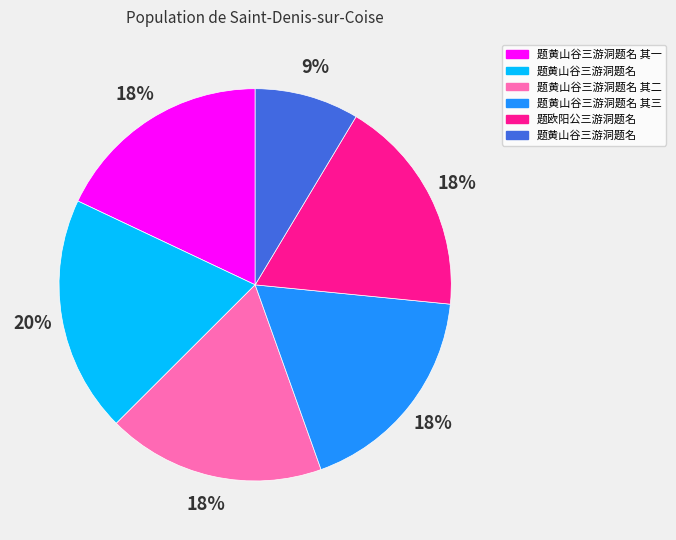

To the nearest percent, what is the difference between the largest and smallest slice percentages?

11%